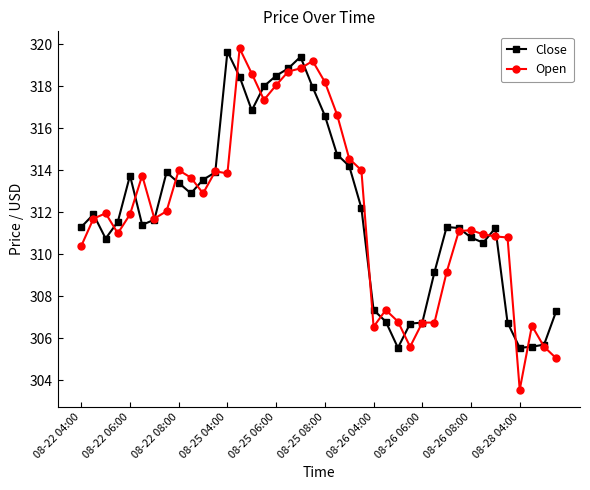

Which series has the widest spread of values?

Open